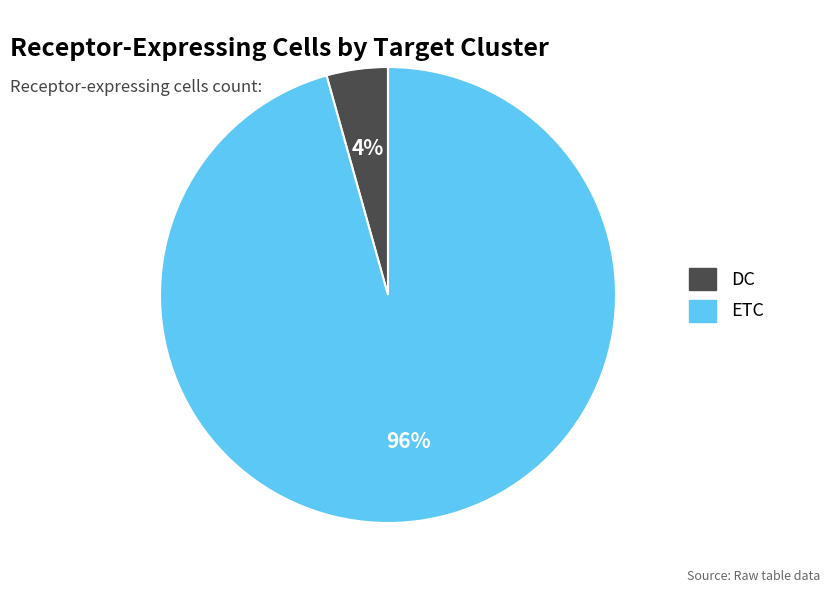

The ETC slice represents 96% of the pie. True or false?

True